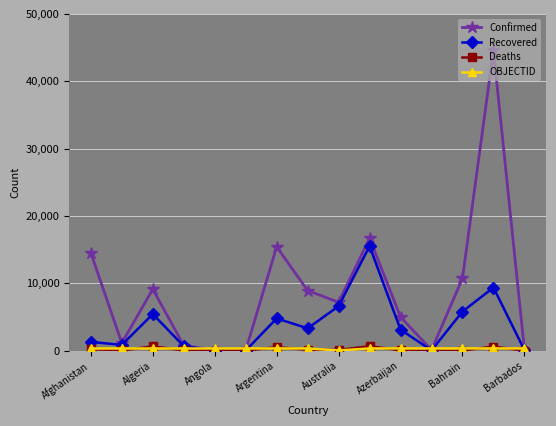

Which series has the largest total across all categories?

Confirmed